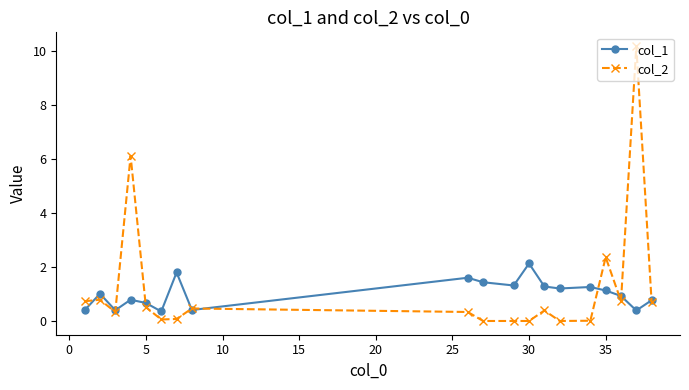

List the series in order of their peak value, lowest first.

col_1, col_2